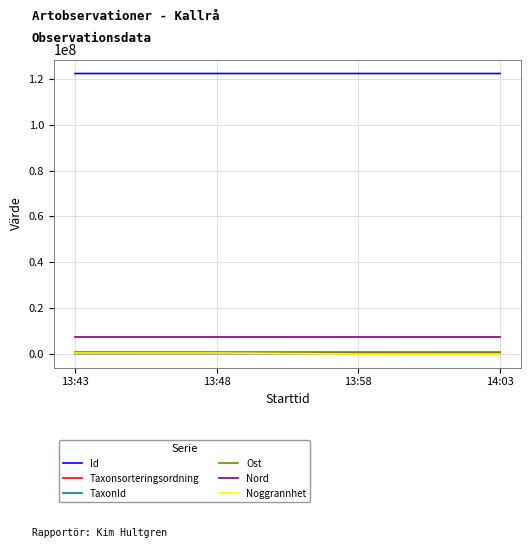

The value of Id at 13:58 is 122566254. True or false?

True